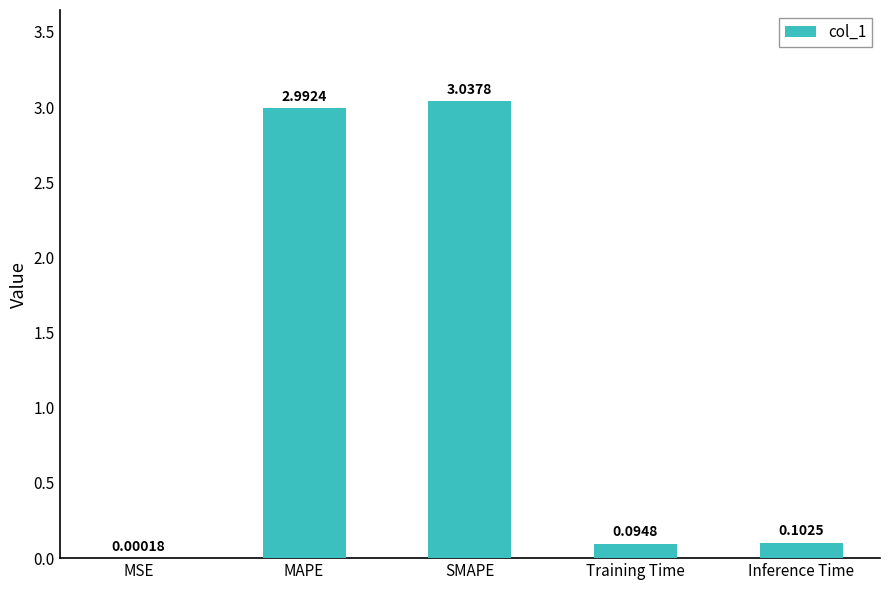

Are the bars horizontal?

No